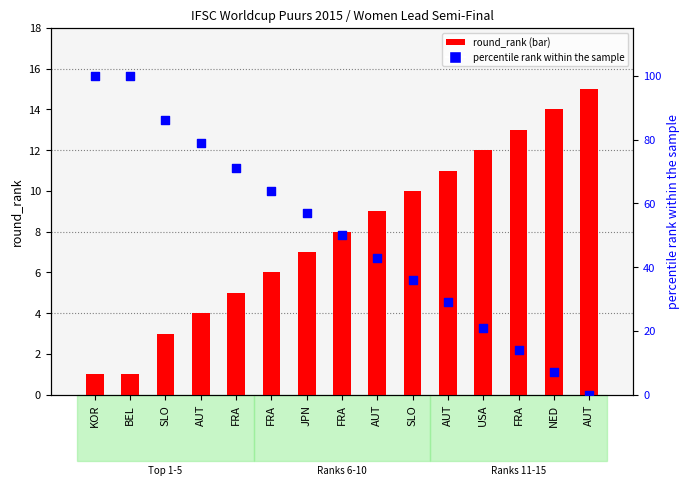

Which series reaches the maximum Y coordinate?

percentile rank within sample